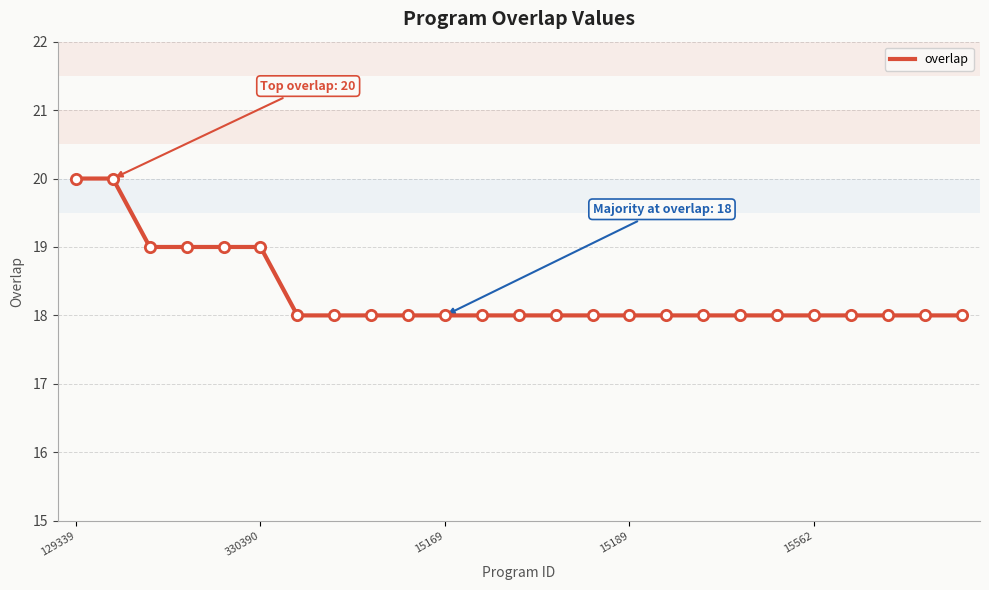

What is the smallest value displayed?

18